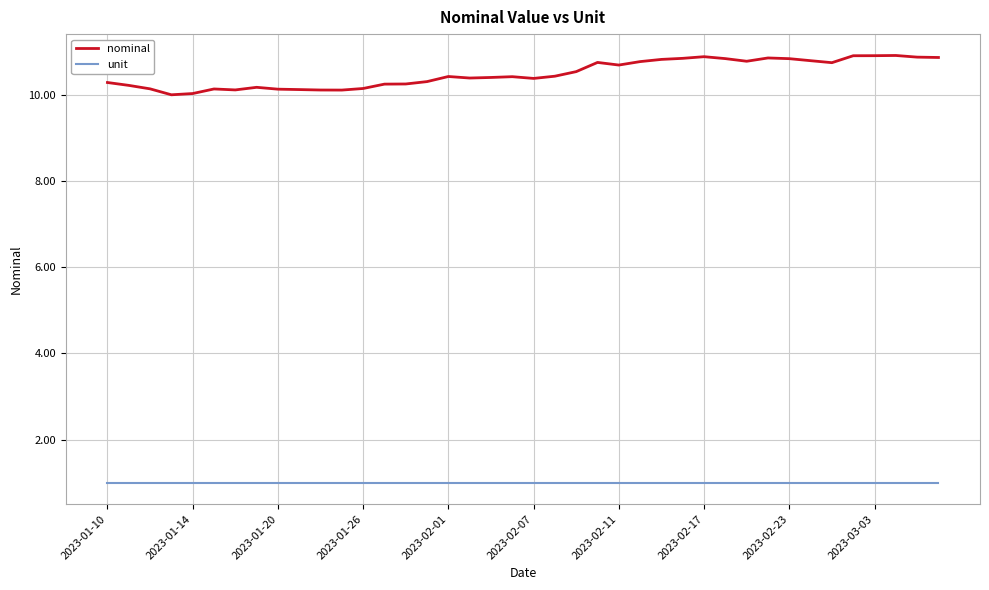

What is the average value of the unit series?

1.0